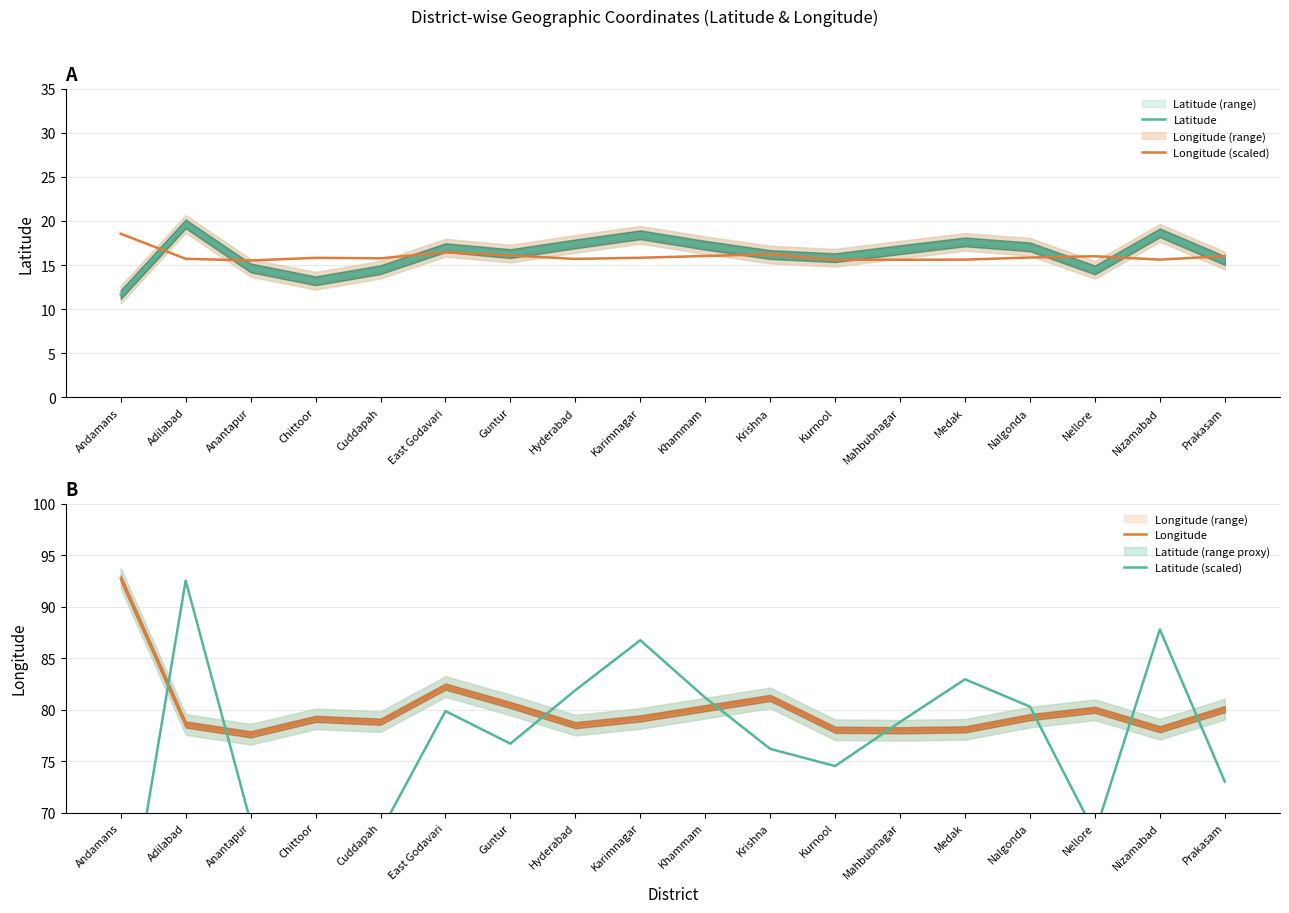

Is it true that Latitude equals 13.2 at Chittoor?

True